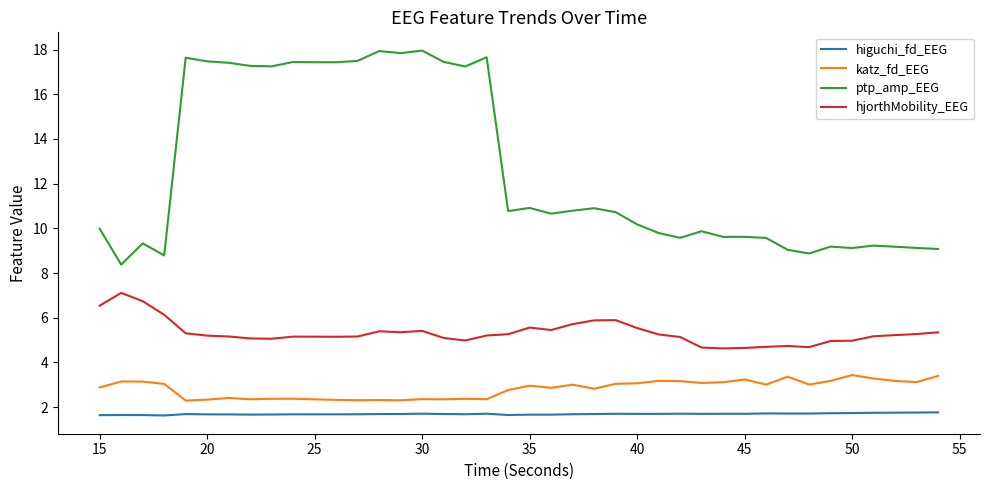

What is the smallest value displayed?

1.6